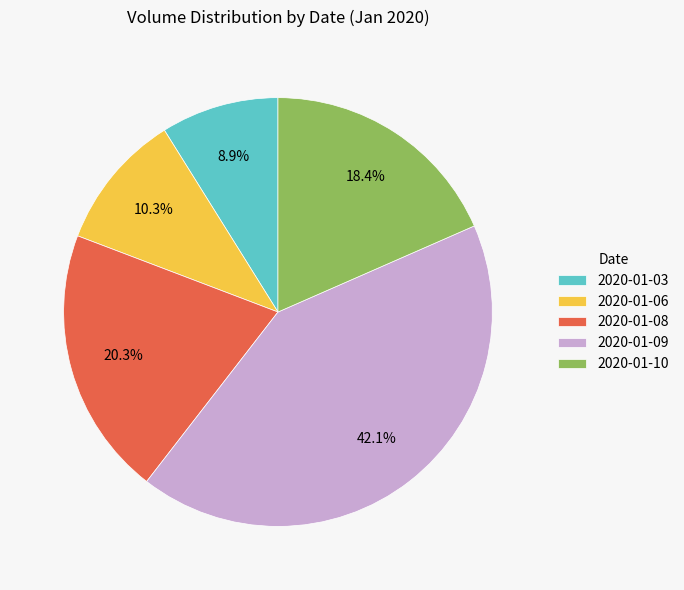

To the nearest percent, what percentage of the pie is 2020-01-08?

20%